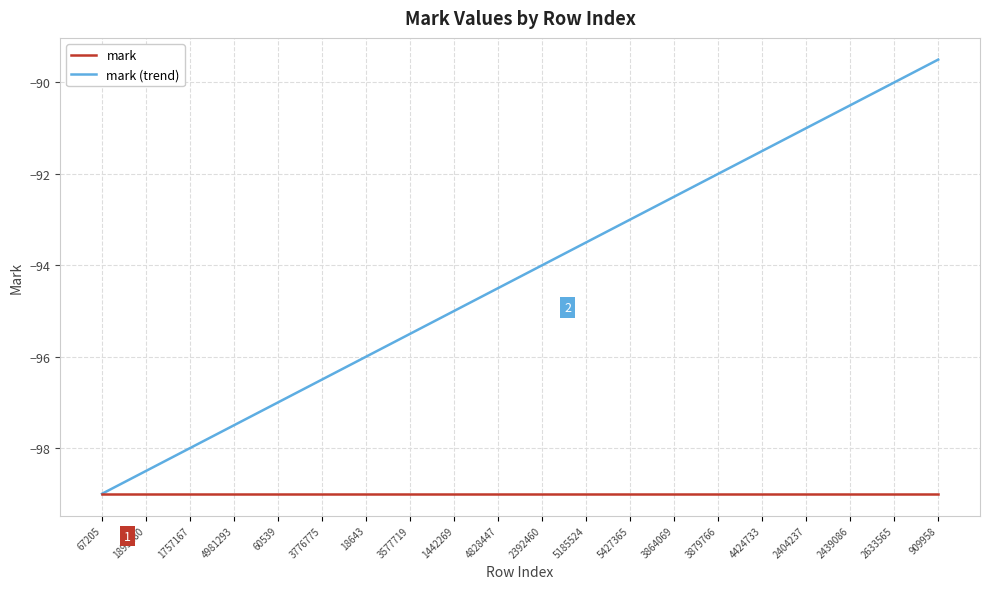

At which label is mark closest to -99?

67205